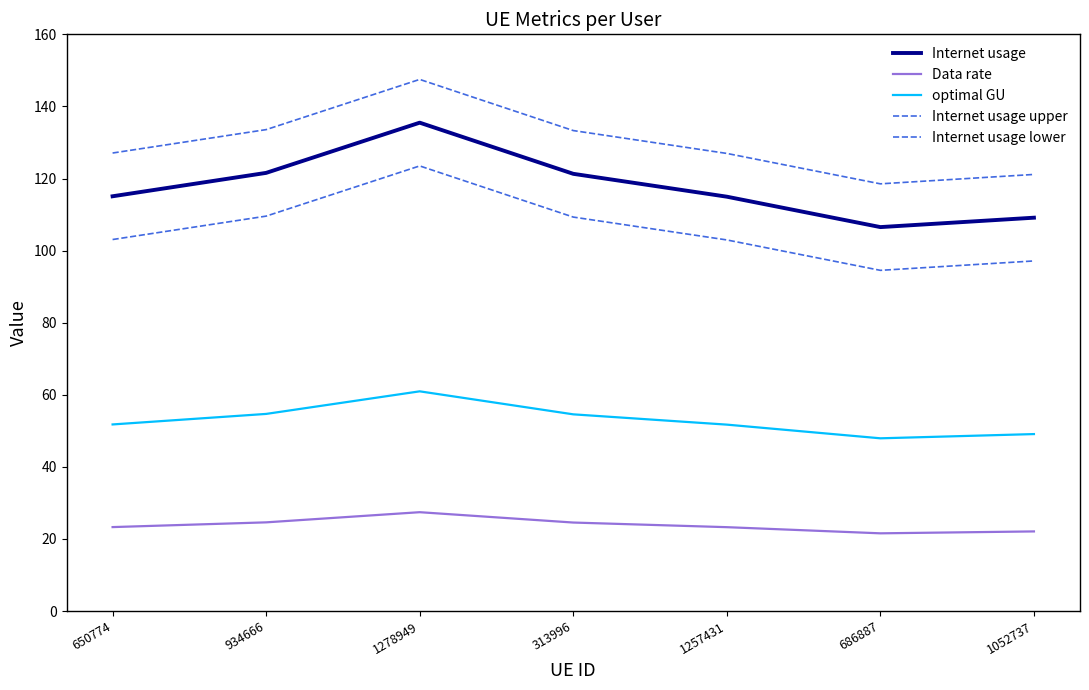

How many lines are shown in the chart?

5